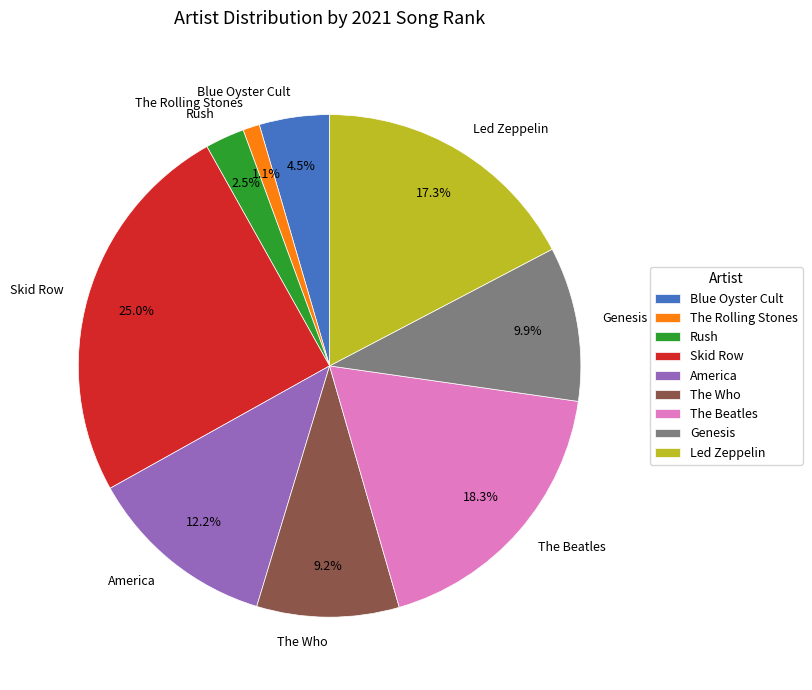

Combined, what portion of the pie is America and The Who?

21.4%